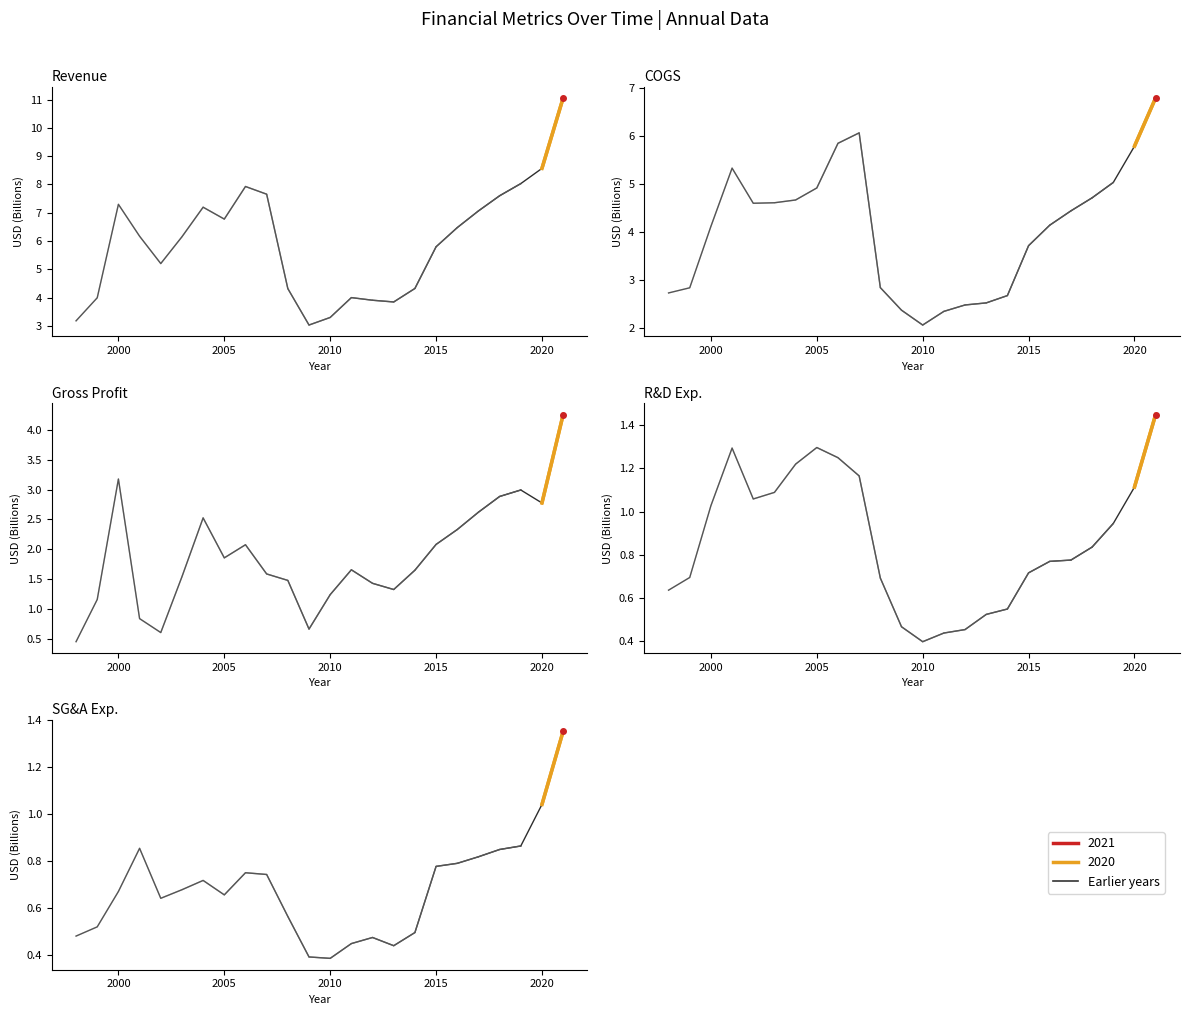

What is the average value?

0.6